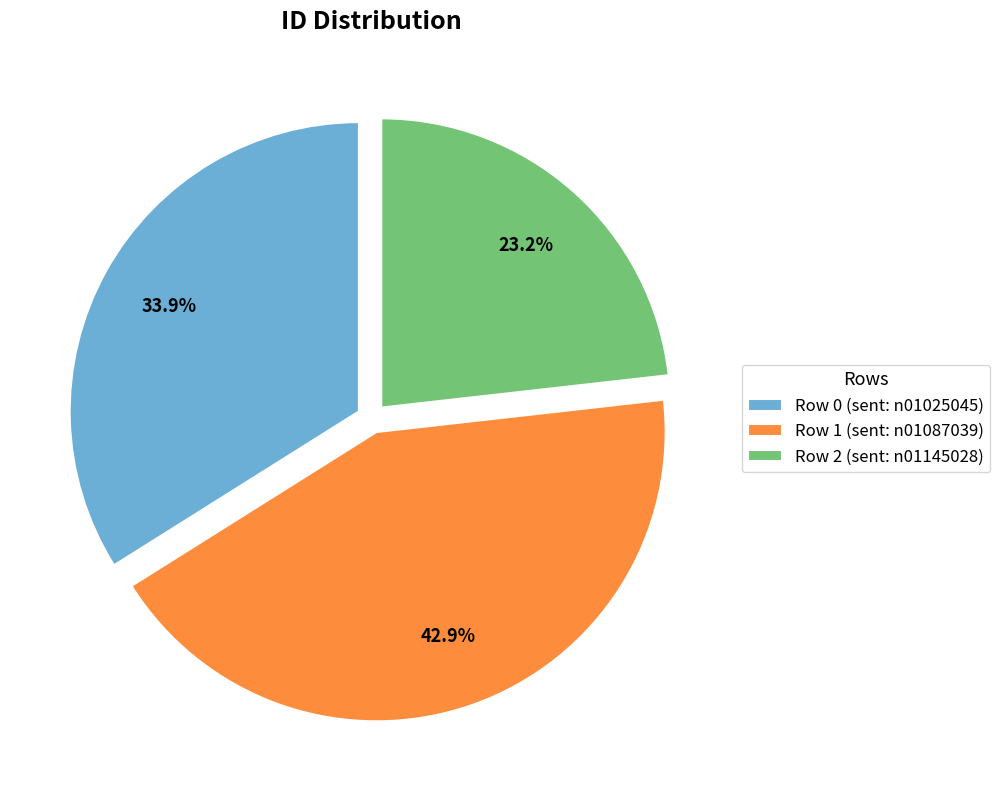

To the nearest percent, what is the average slice percentage?

33%